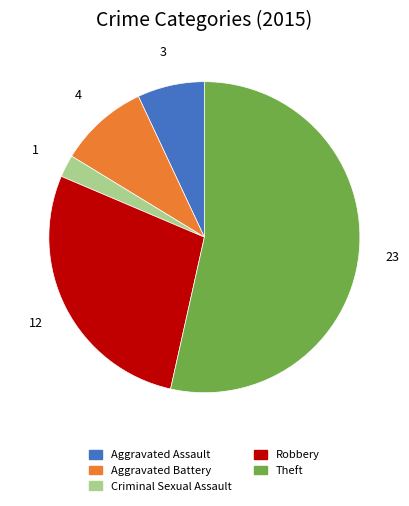

Rank the categories by value from lowest to highest.

Criminal Sexual Assault, Aggravated Assault, Aggravated Battery, Robbery, Theft